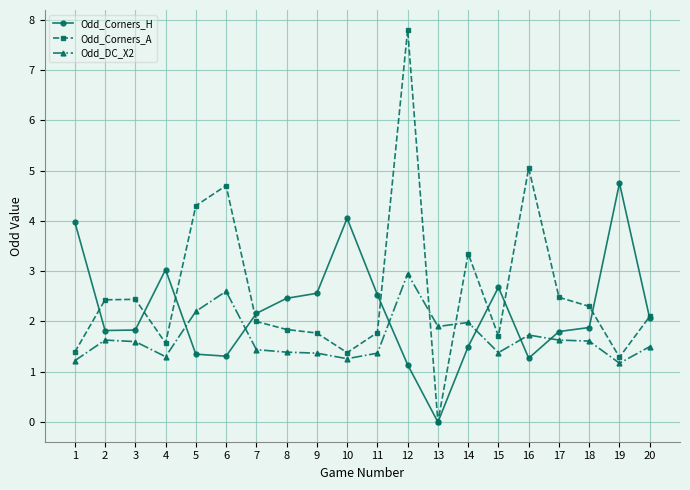

How many categories are shown in the chart?

20